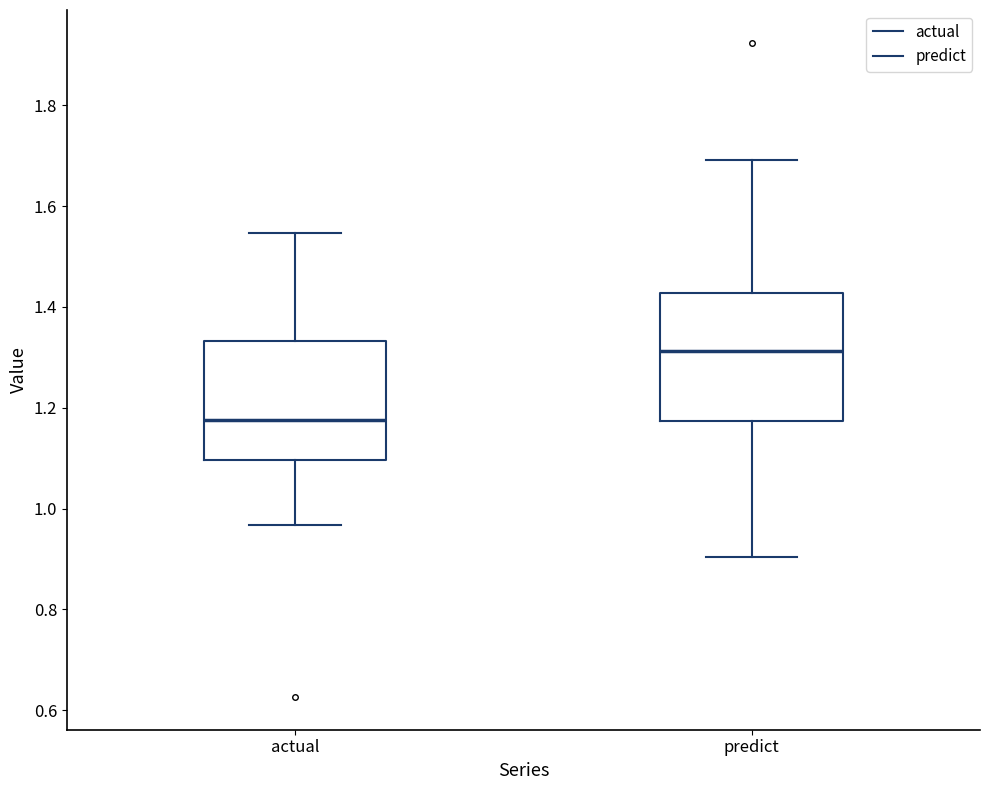

Reading left to right, read every box against the y-axis: the position of its median line, the range the box covers, and the ends of its whiskers. The values are not printed on the chart, so give them approximately, as read against the axis.

actual: median 1.18, box 1.10 to 1.34, whiskers 0.96 to 1.54
predict: median 1.32, box 1.18 to 1.42, whiskers 0.90 to 1.70